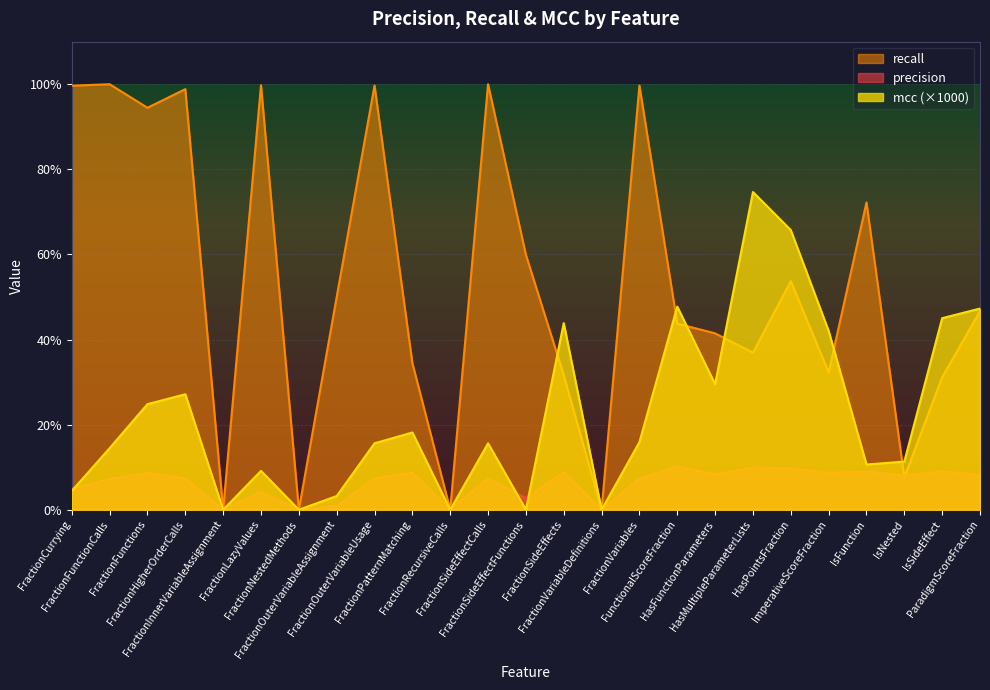

How many lines are shown in the chart?

3